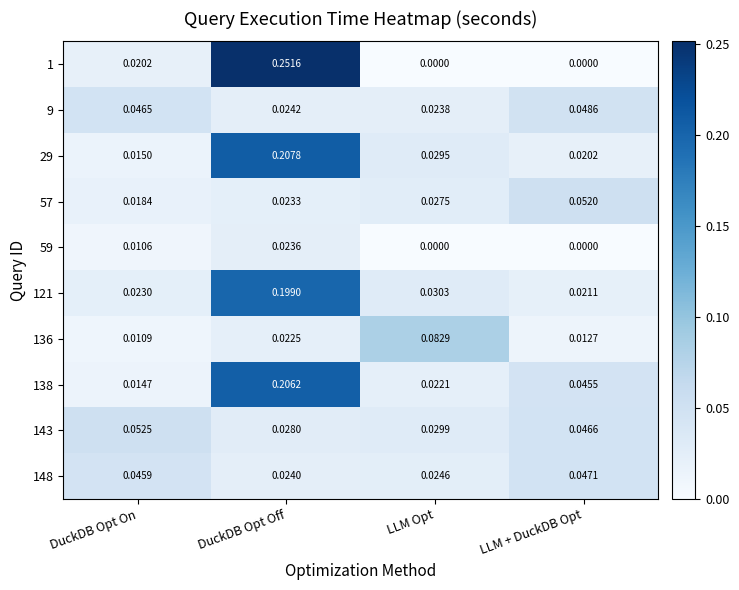

List the labels in order of 29 value, smallest first.

DuckDB Opt On, LLM + DuckDB Opt, LLM Opt, DuckDB Opt Off